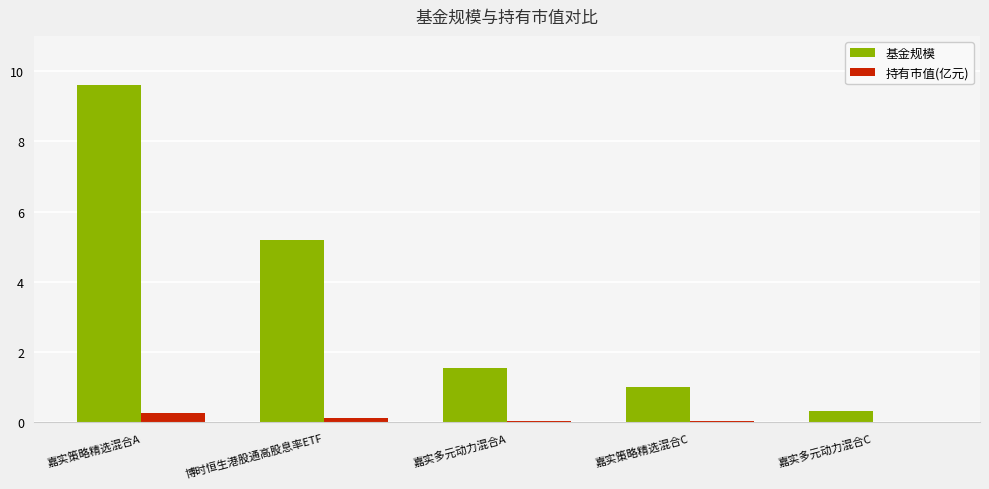

Which series has the largest total across all categories?

基金规模